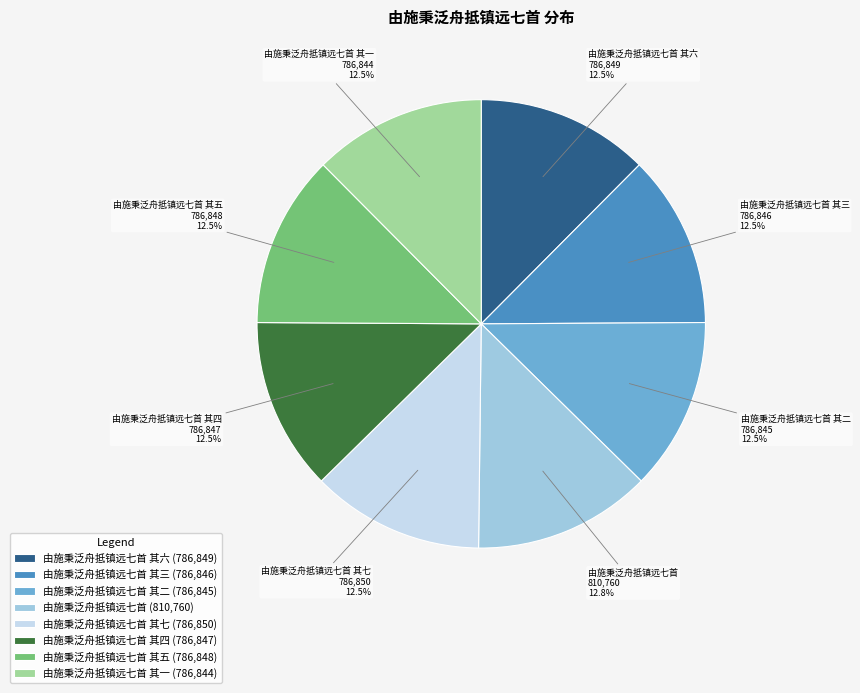

Count the number of slices in the pie.

8